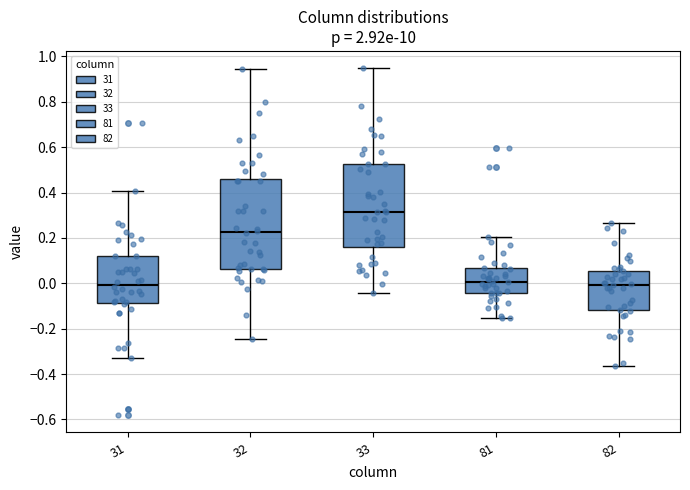

Where does the lower whisker of the box at x = 81 end on the y-axis? The values are not printed on the chart, so give them approximately, as read against the axis.

-0.16